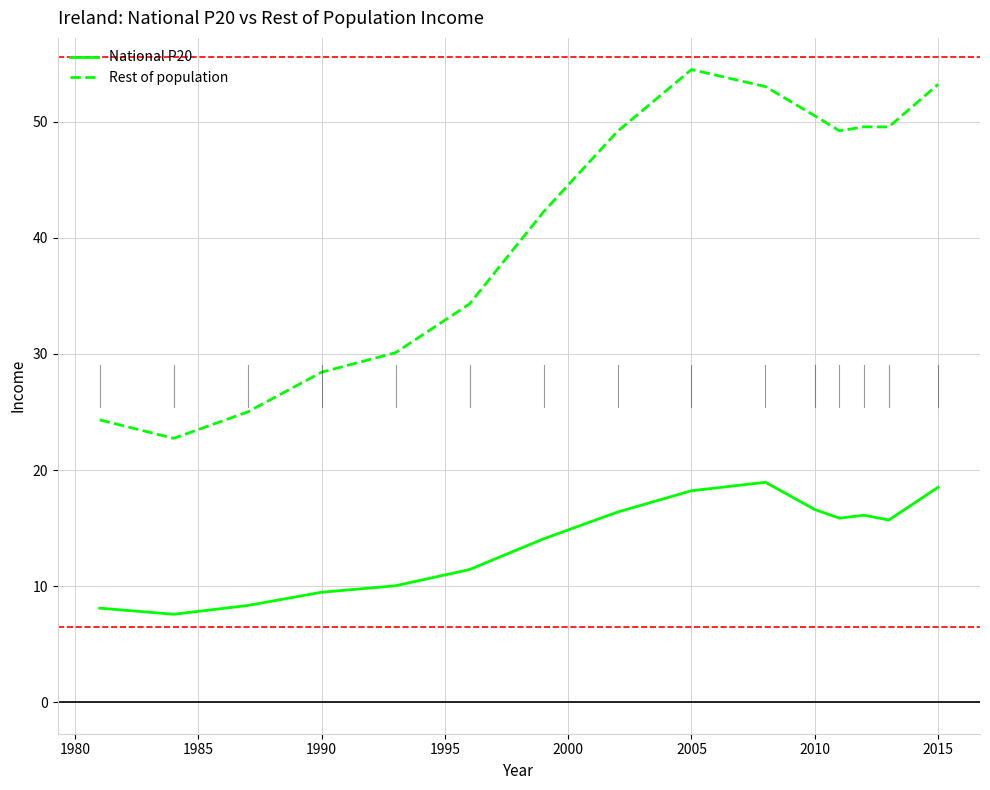

True or false: Rest of population and National P20 intersect in this chart.

False